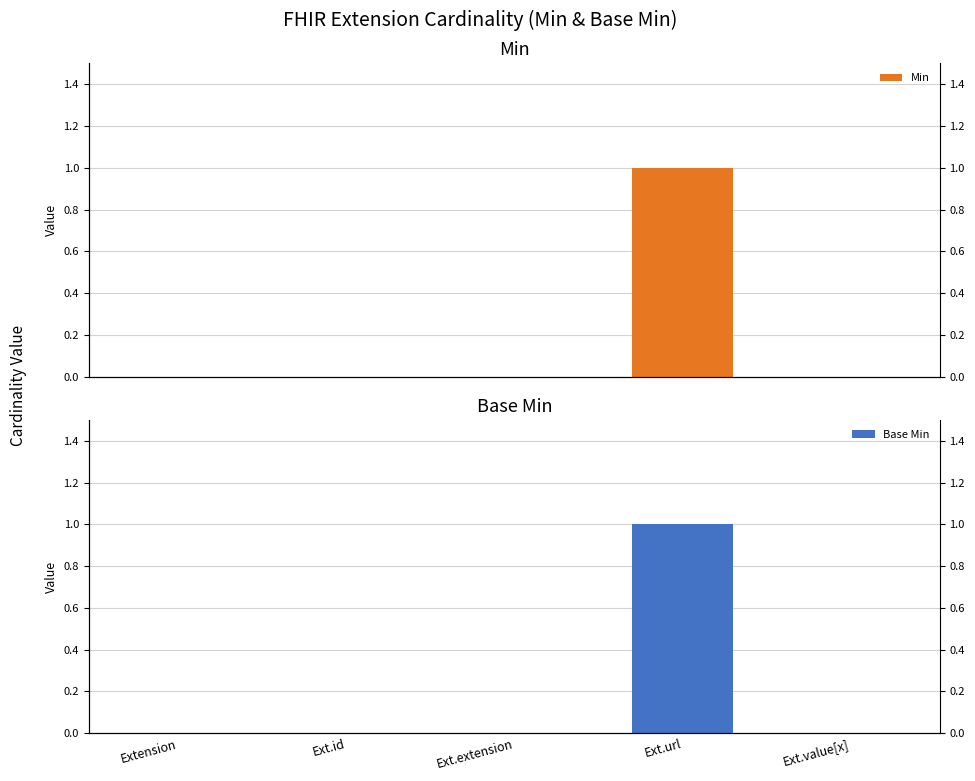

What is the difference between the maximum and minimum values in the Base Min series?

1